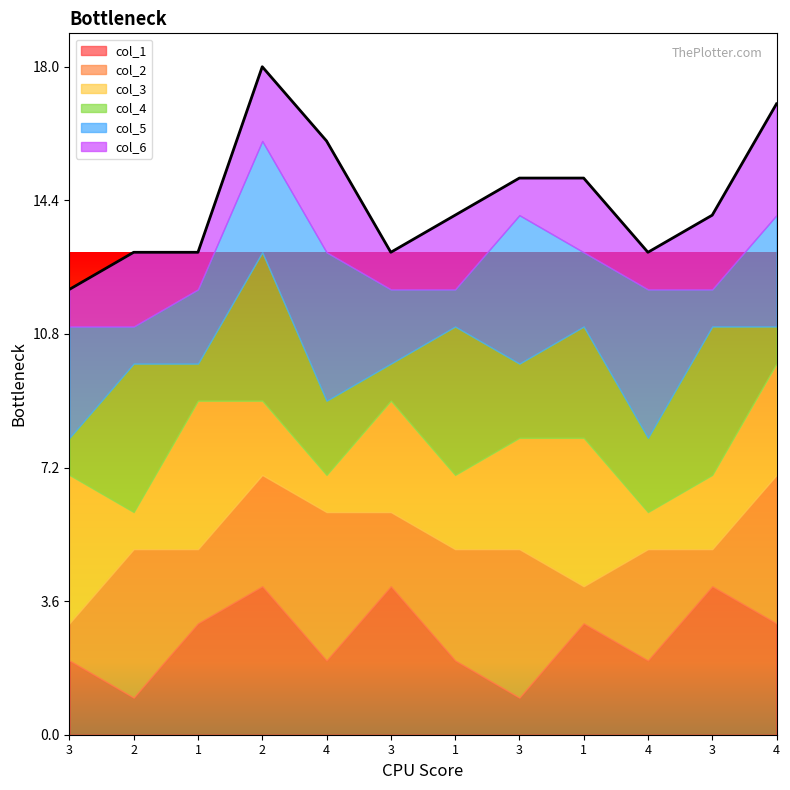

Count the col_4 values in the range 1 to 4.

12